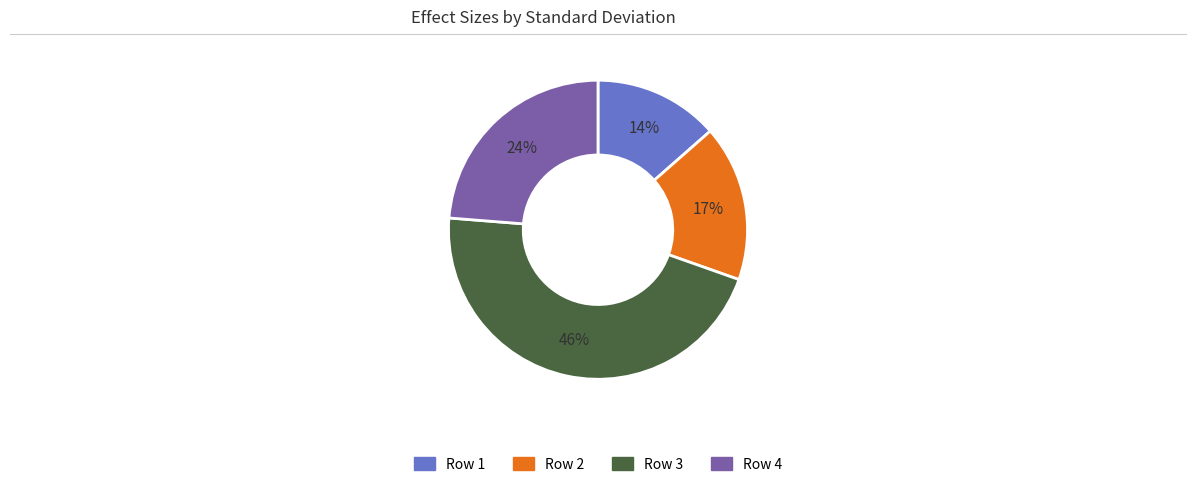

Count the number of slices in the pie.

4